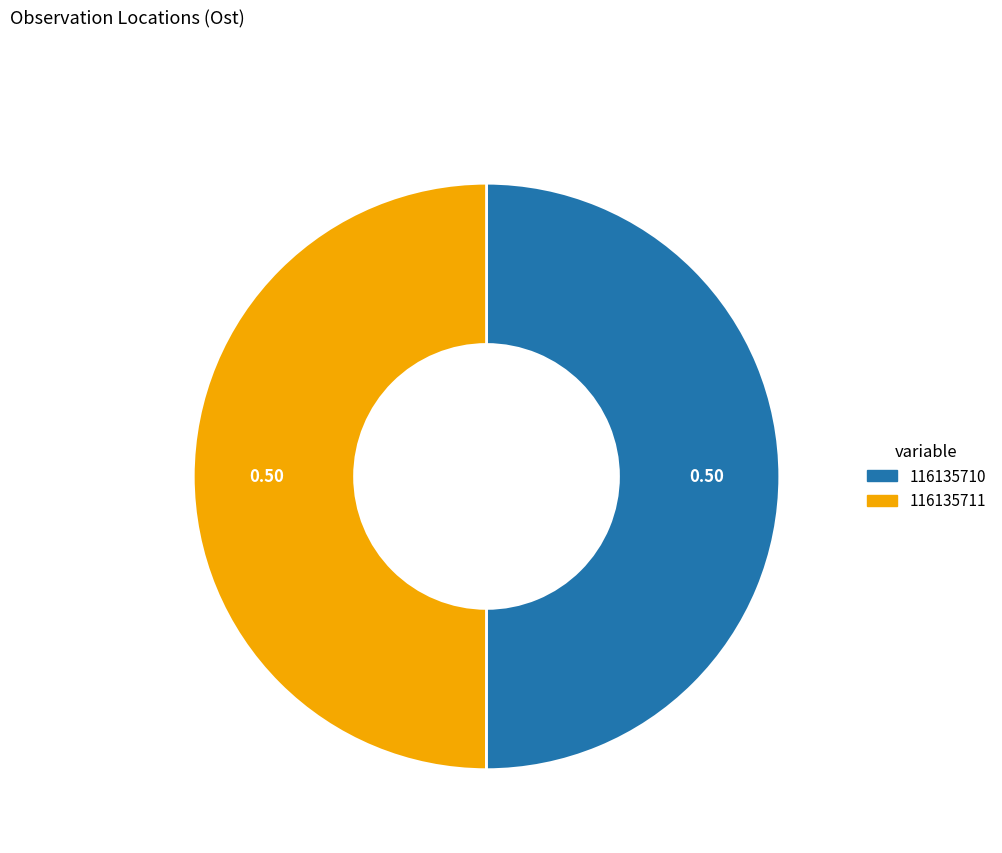

Approximately how many times larger is the value at 116135711 compared to 116135710?

1.0